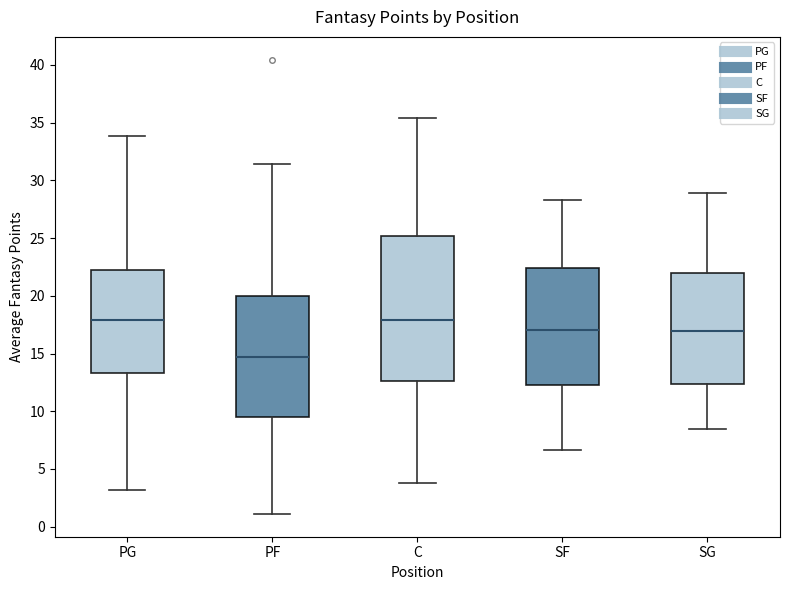

Which box is the tallest, from its lower edge to its upper edge?

C